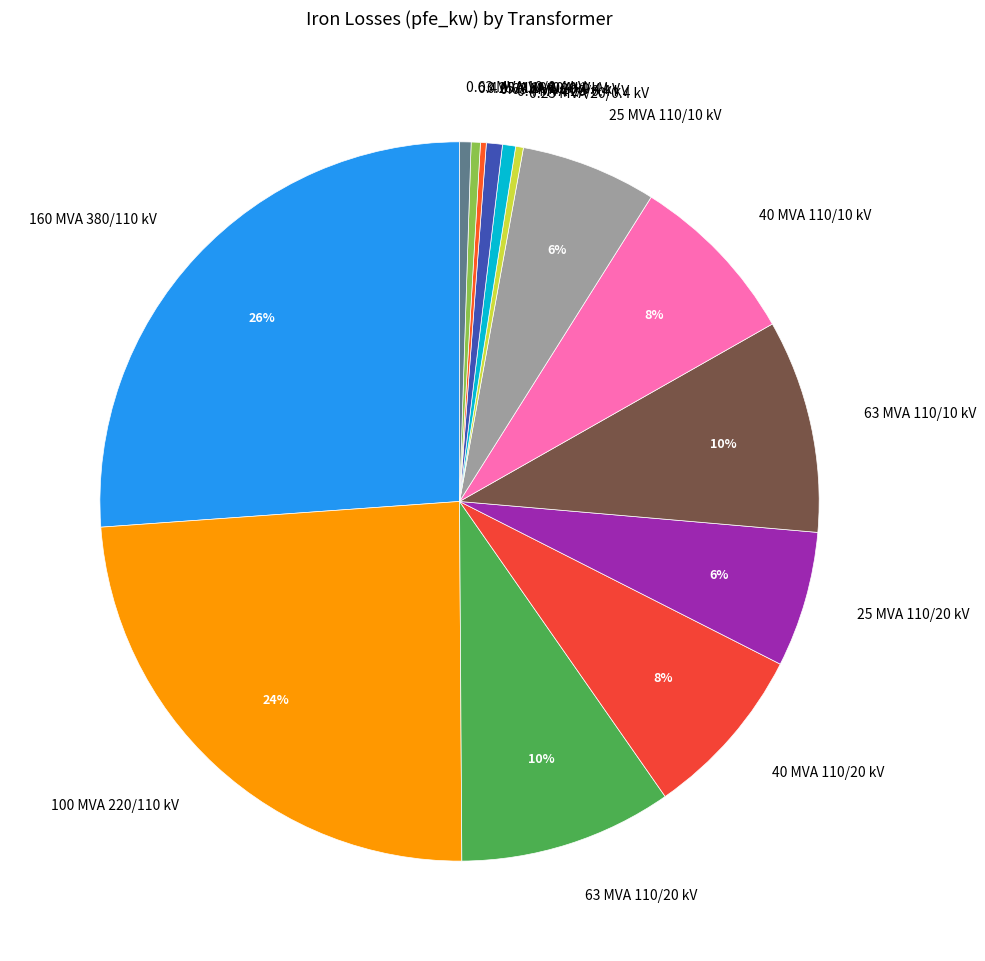

What is the largest slice in the pie chart?

160 MVA 380/110 kV